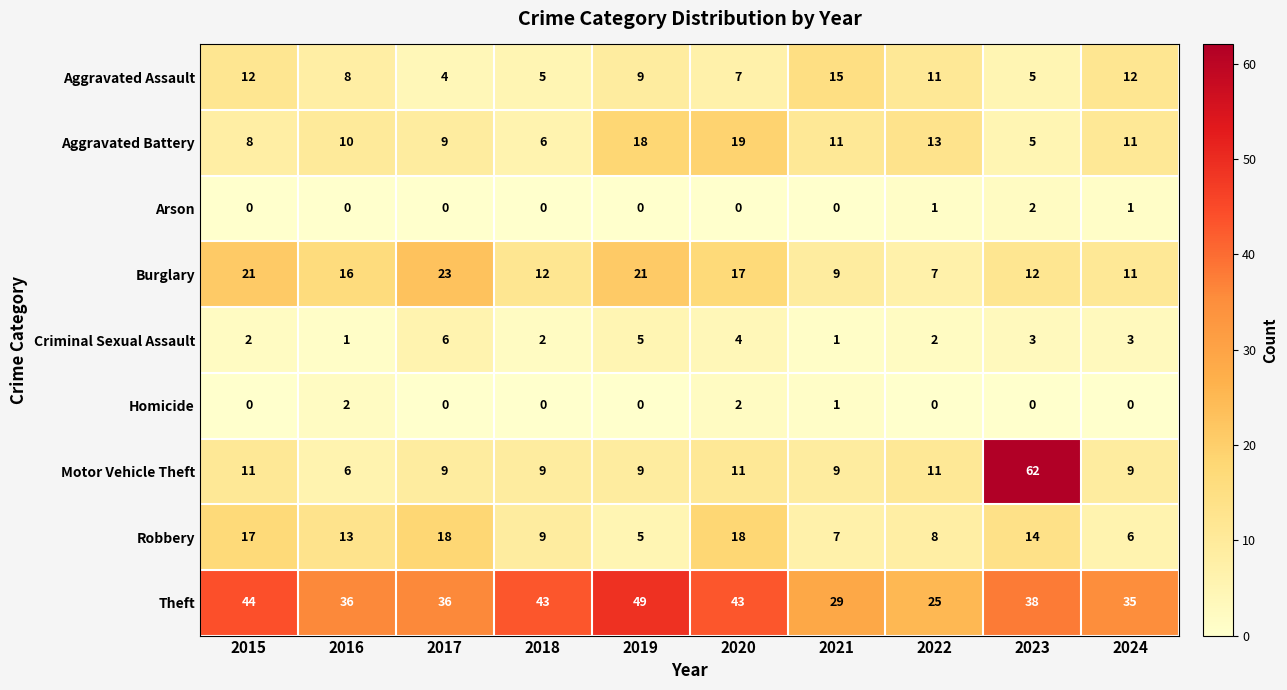

Is it true that Homicide equals 3 at 2020?

False